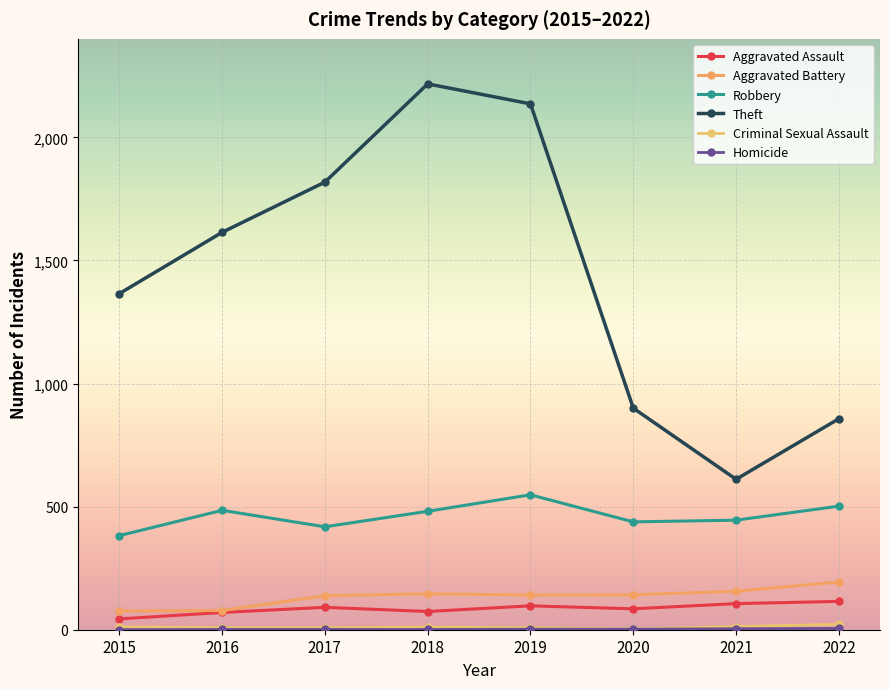

True or false: Criminal Sexual Assault has more than 2 interior local peaks.

False